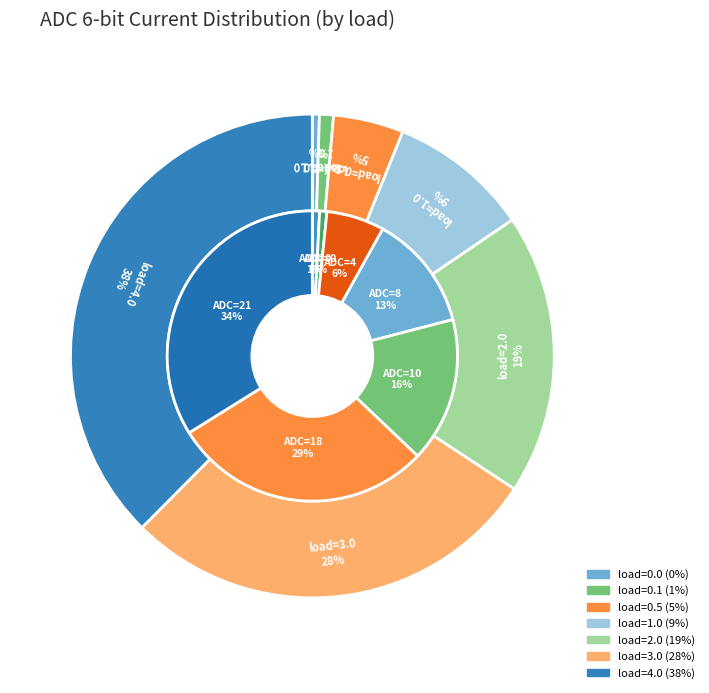

How many slices are in this pie chart?

7